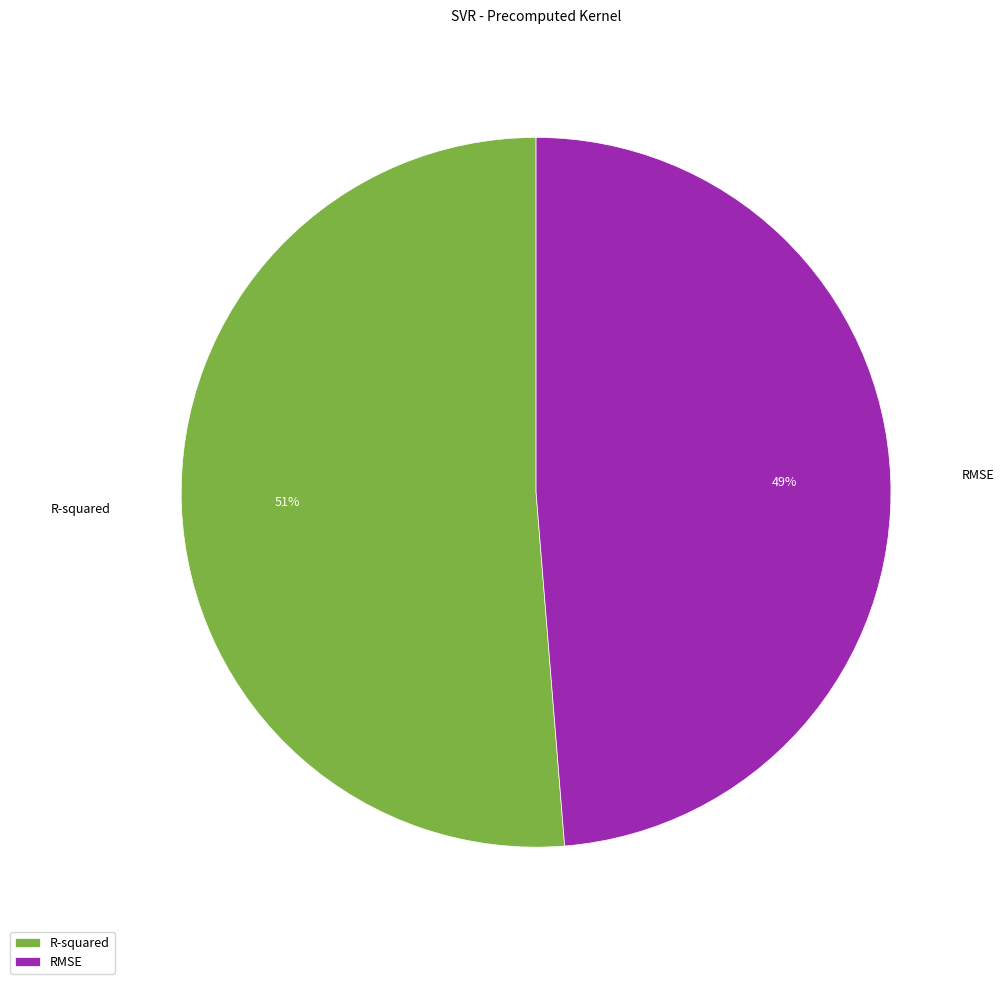

Rank the categories by value from highest to lowest.

R-squared, RMSE